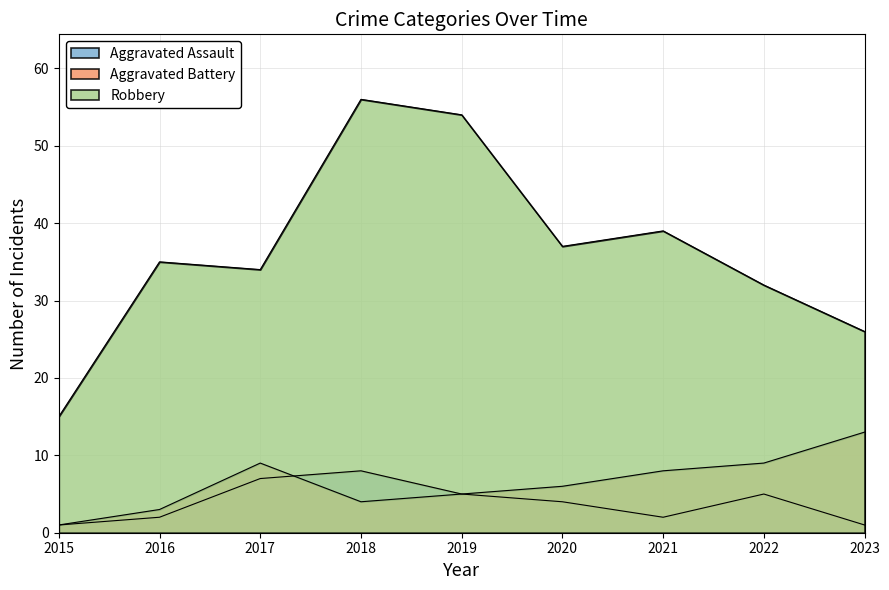

What is the total value across all series at 2022?

46